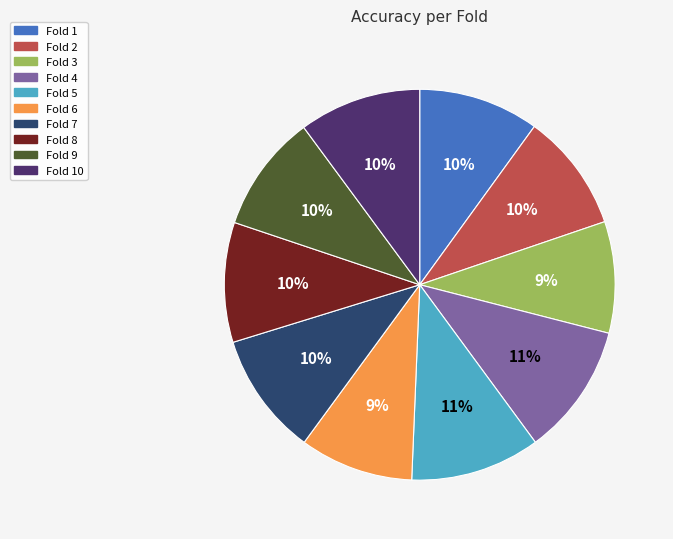

Does any single category account for the majority?

No